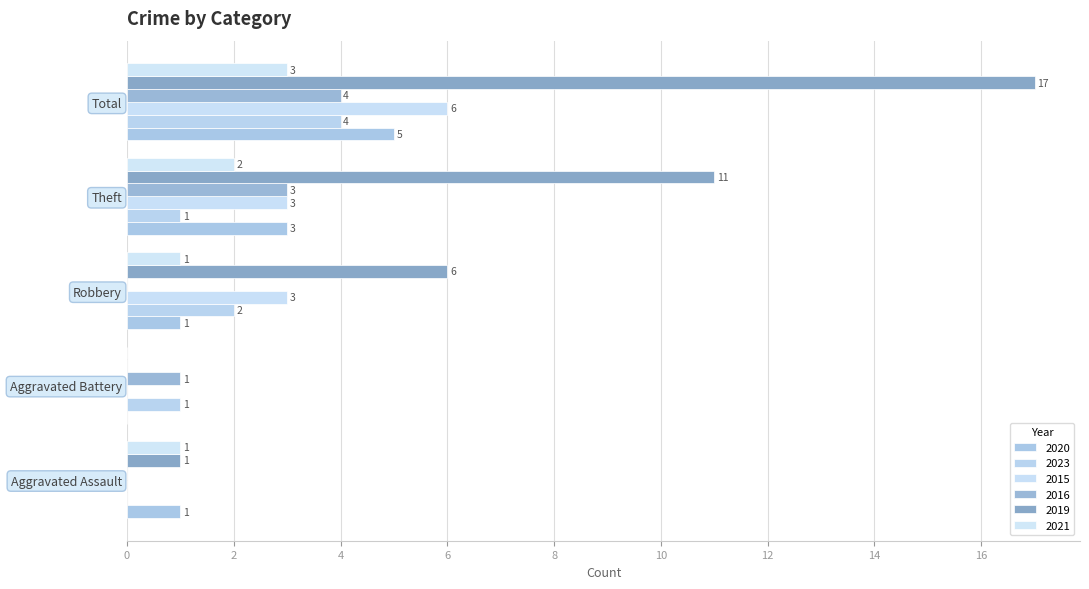

How many distinct data groups are displayed?

6